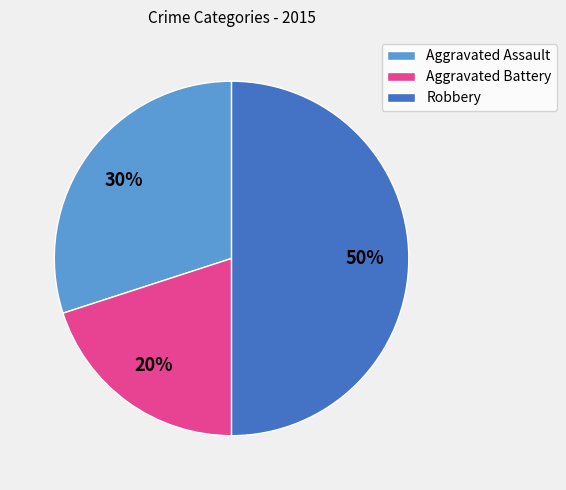

Does Aggravated Battery account for over 50% of the chart?

No